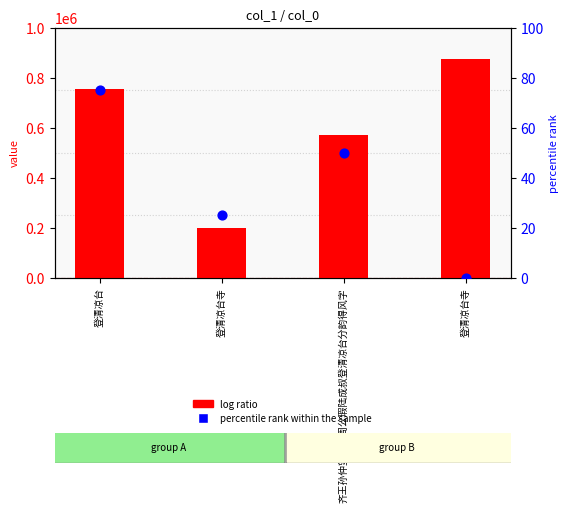

Which series has the widest spread of Y values?

log ratio